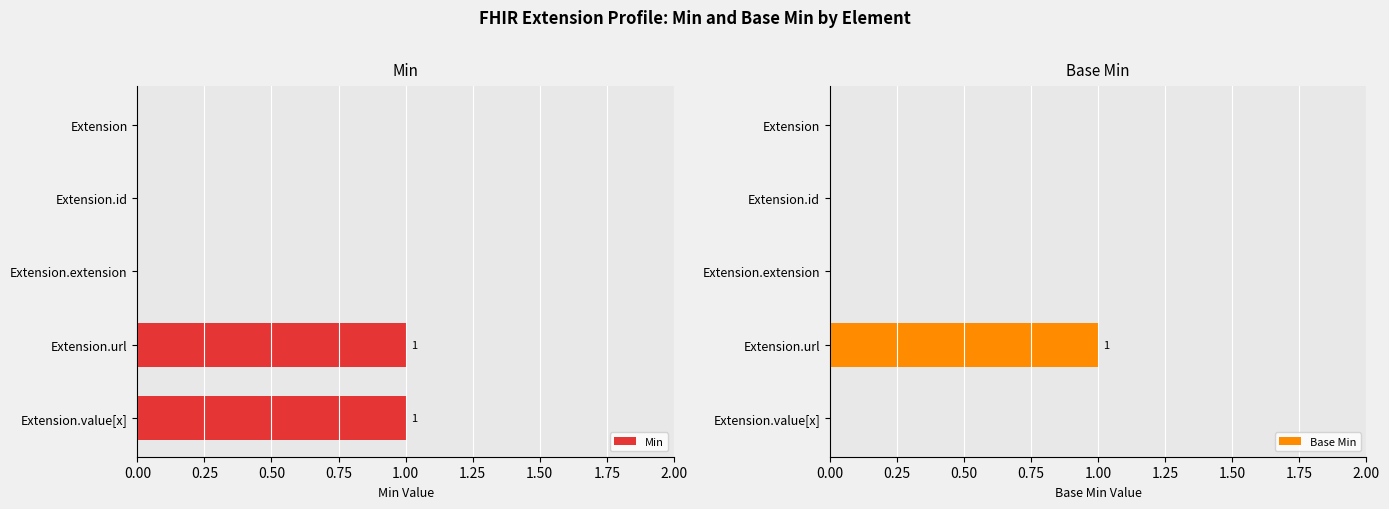

Does the chart contain any negative values?

No